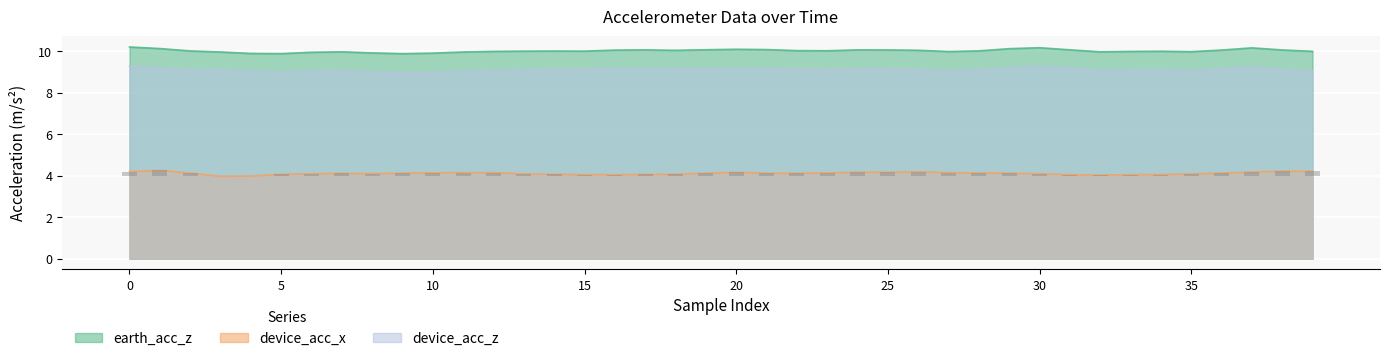

At how many categories does at least one series exceed 5?

40